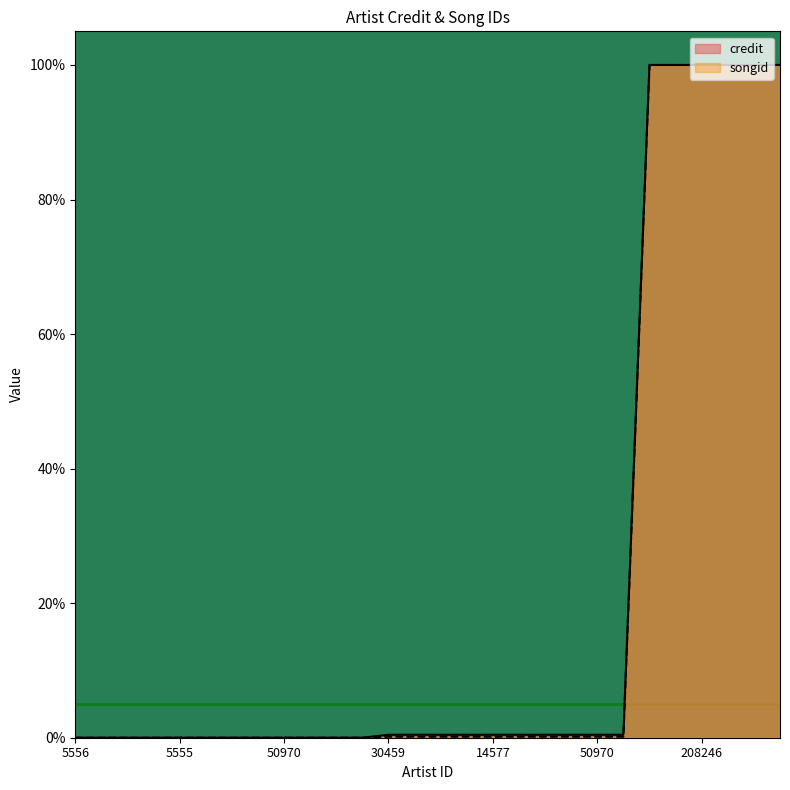

What are all the series names shown in the legend?

credit, songid